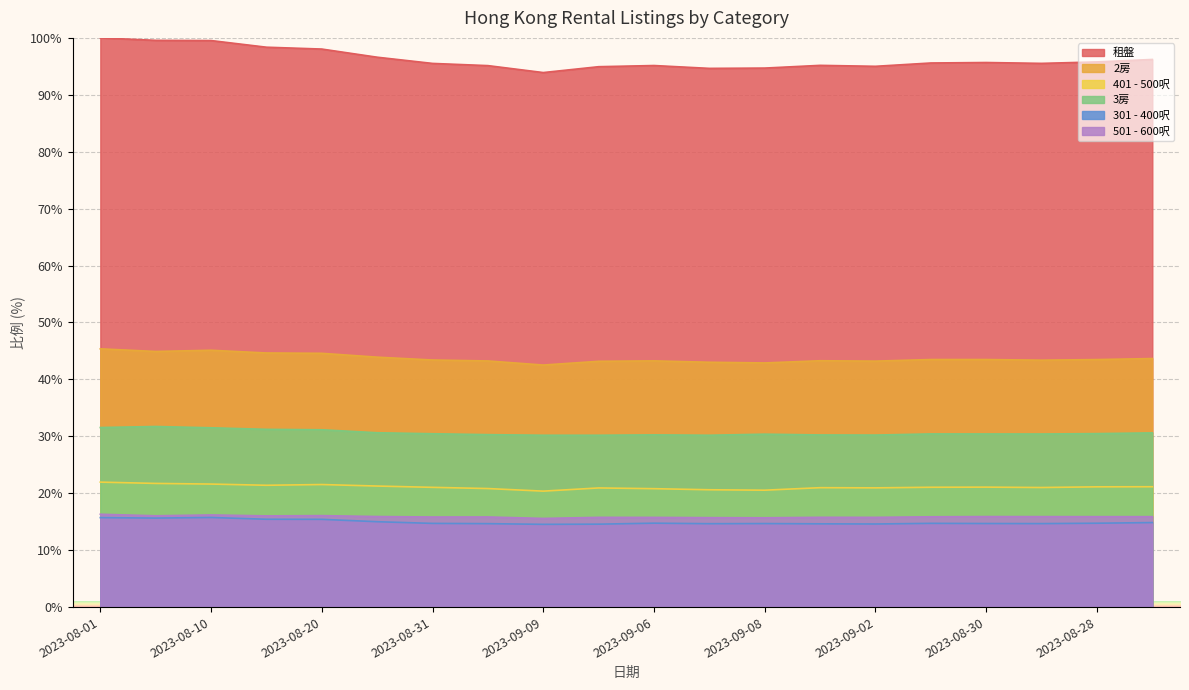

True or false: 3房 and 401 - 500呎 cross at least once.

False